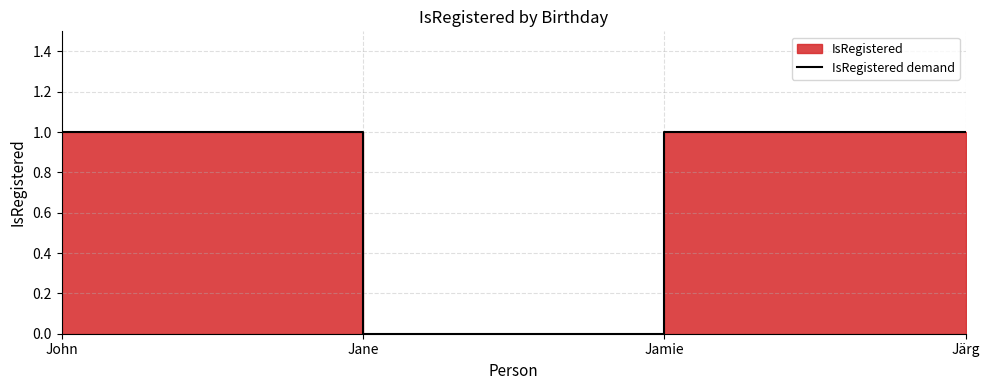

What is the greatest value displayed?

1